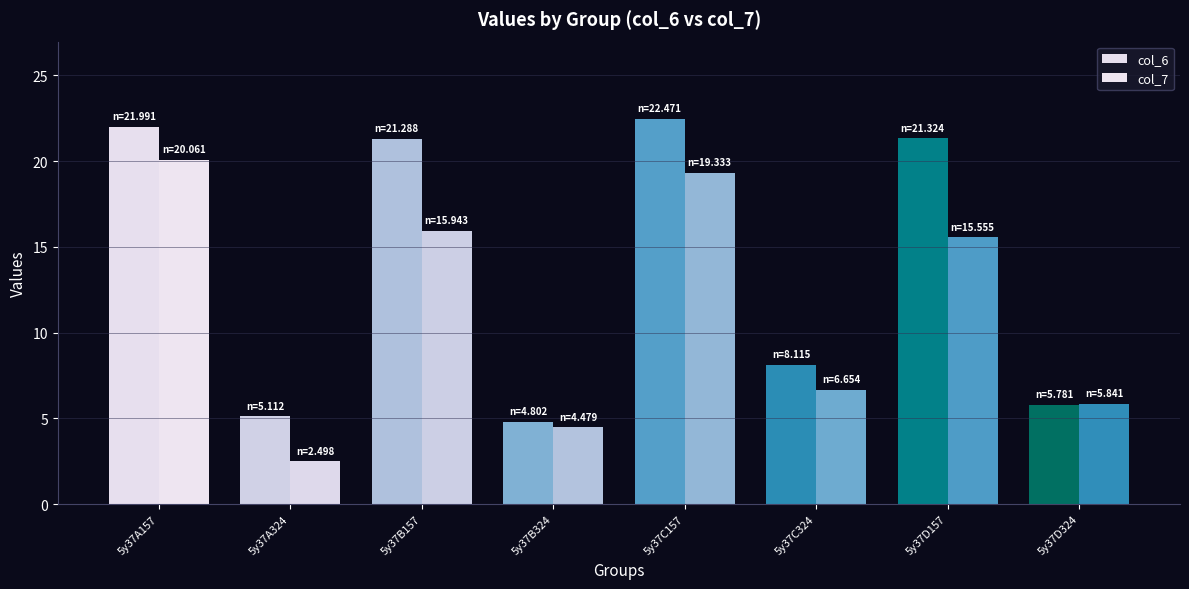

What is the total value across all series at 5y37C157?

41.8